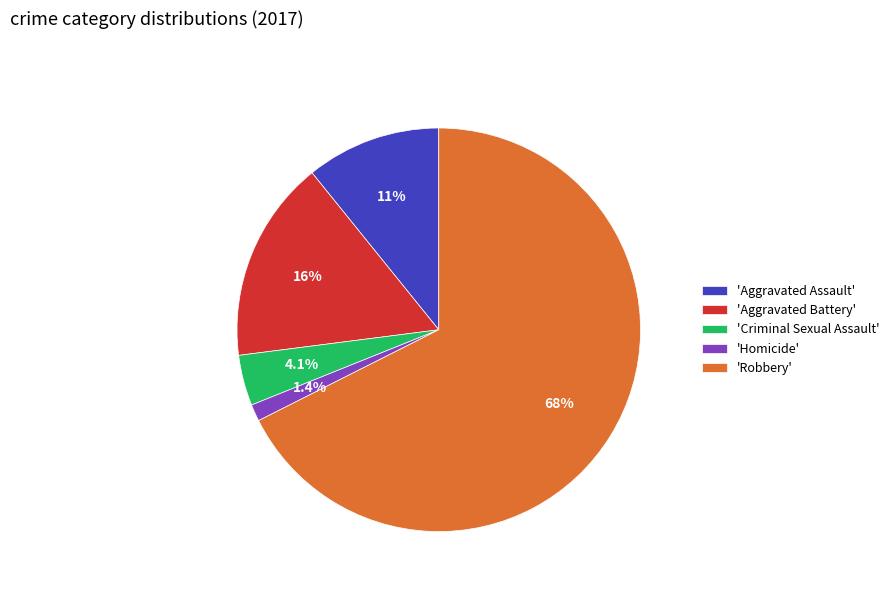

What percentage do 'Aggravated Battery' and 'Criminal Sexual Assault' together represent?

20.3%